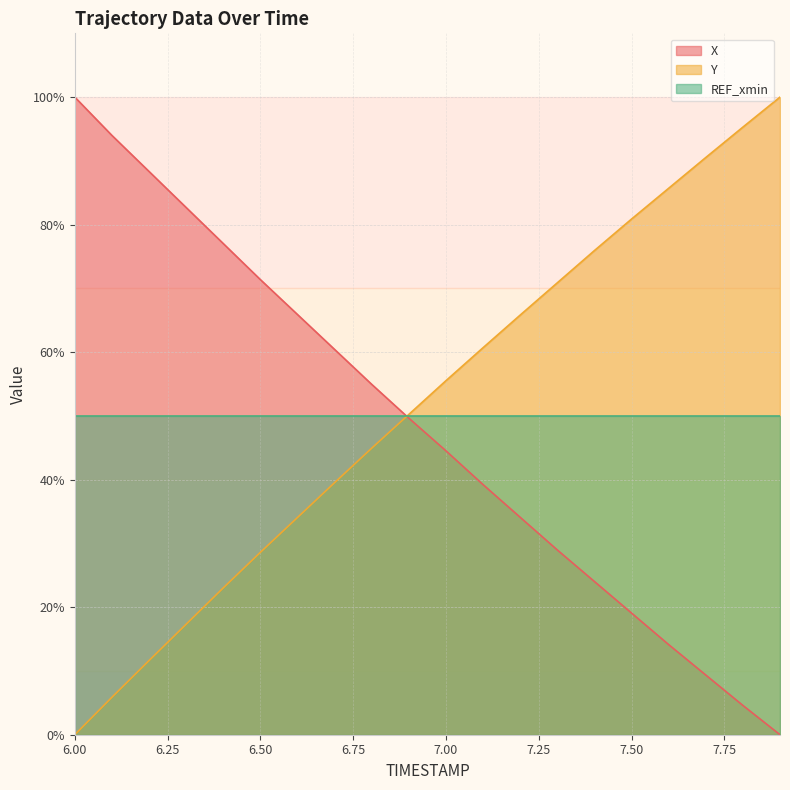

Does the chart have visible grid lines?

Yes